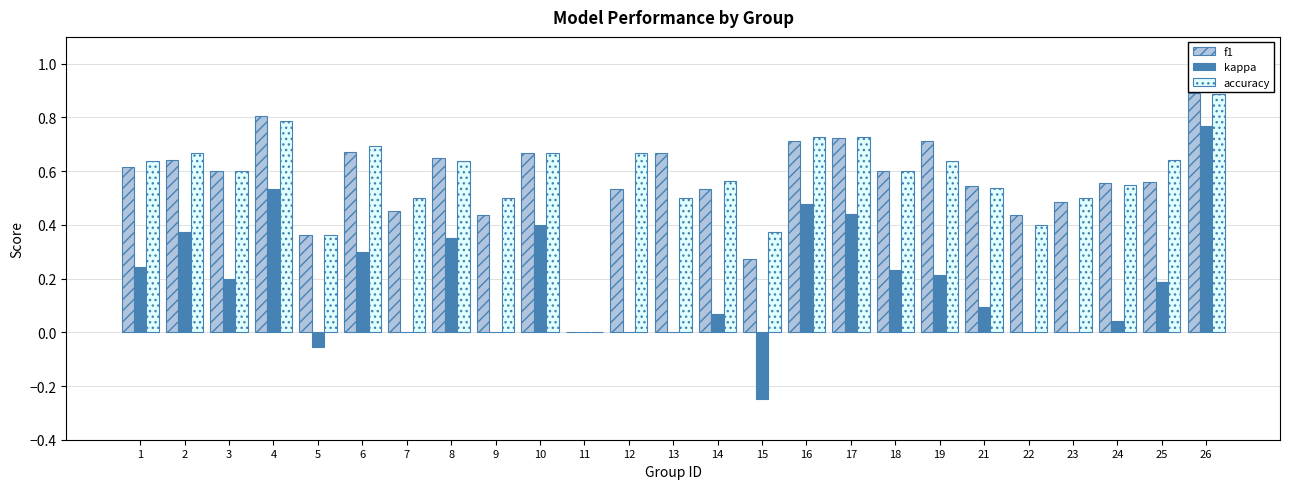

Is it true that f1 equals 0.6 at 3?

True